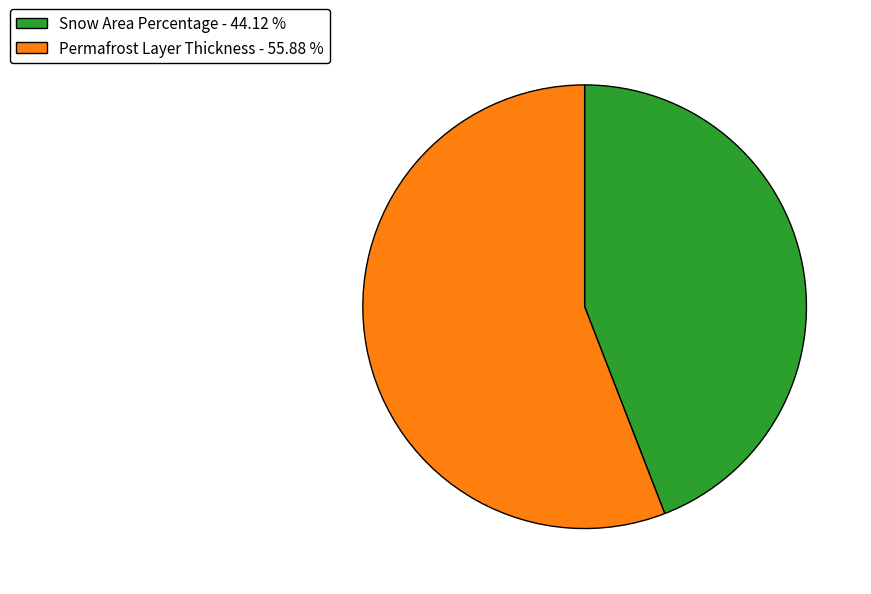

Is it true that Permafrost Layer Thickness is 56% of the pie?

True